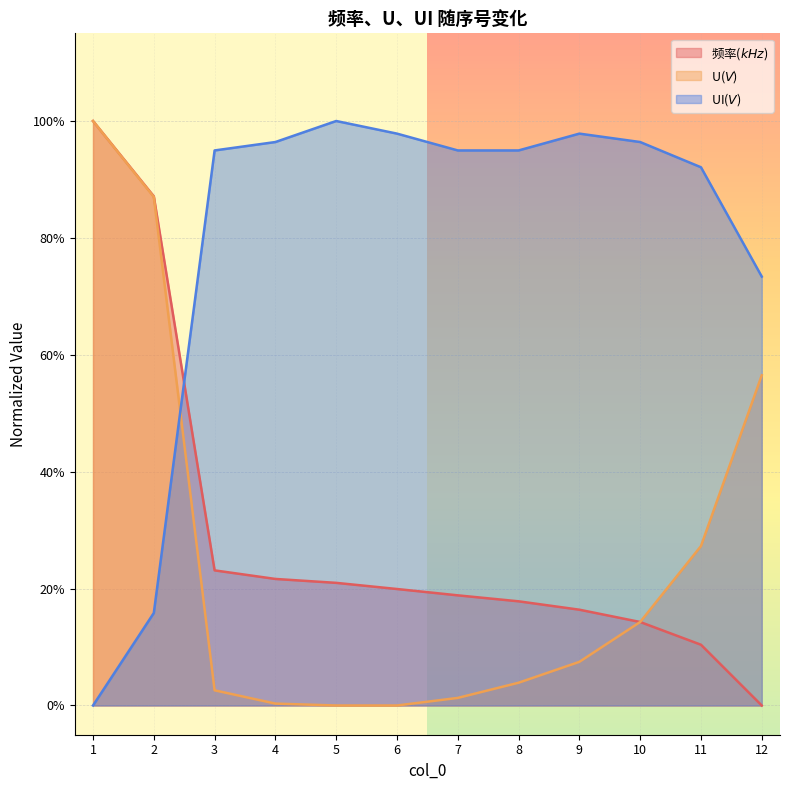

The value of U($V$) at 3 is 0.0. True or false?

False